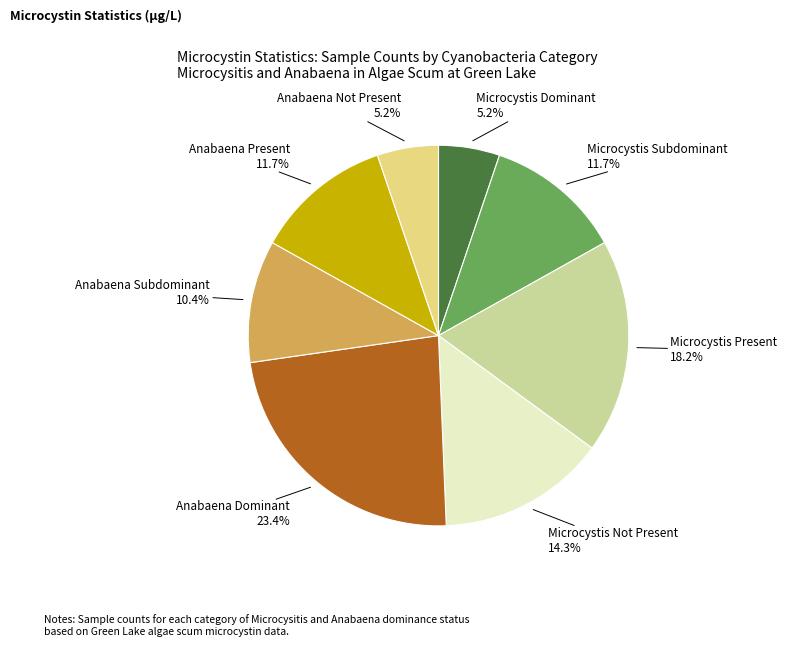

Count the number of slices in the pie.

8